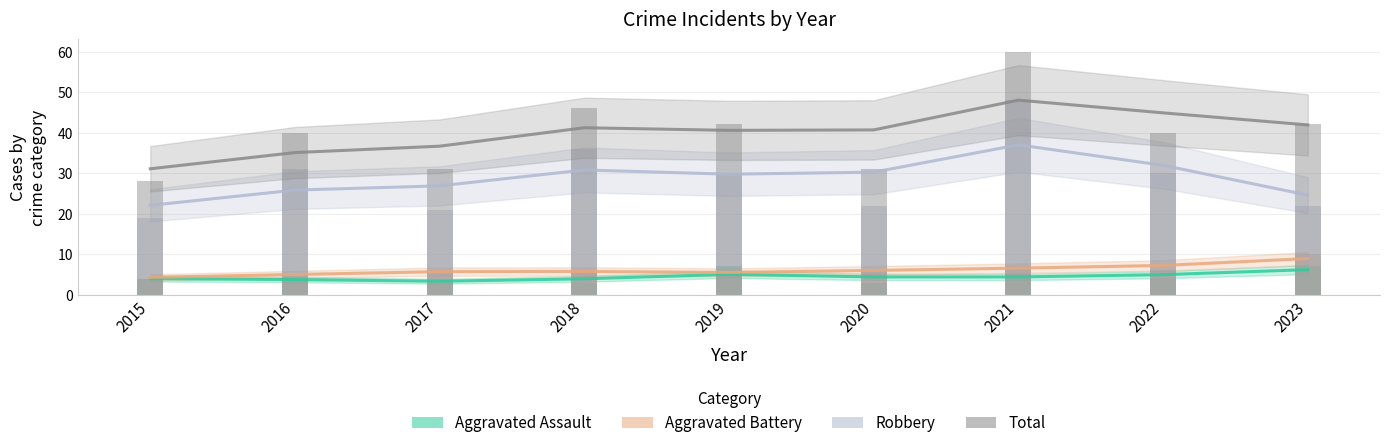

At which label does Aggravated Assault first exceed 4?

2019